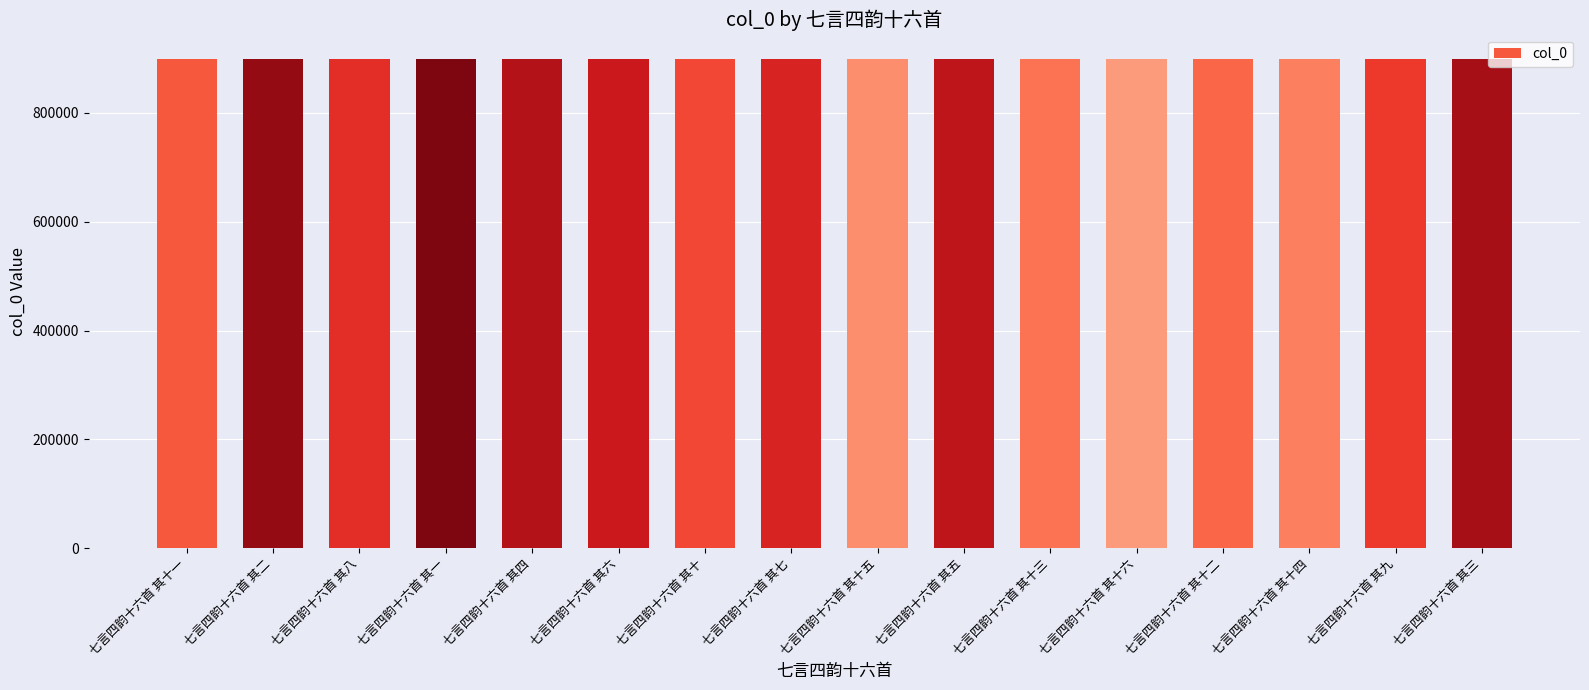

What is the difference between the maximum and second lowest values?

14